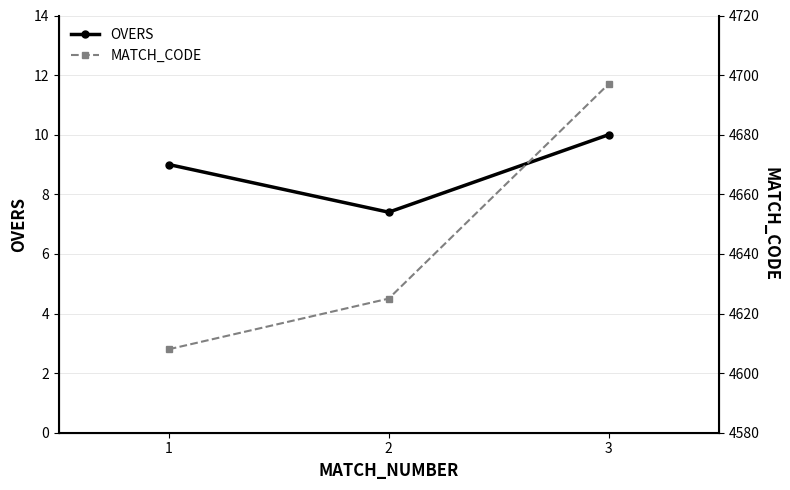

How many data points in OVERS are less than 9?

1